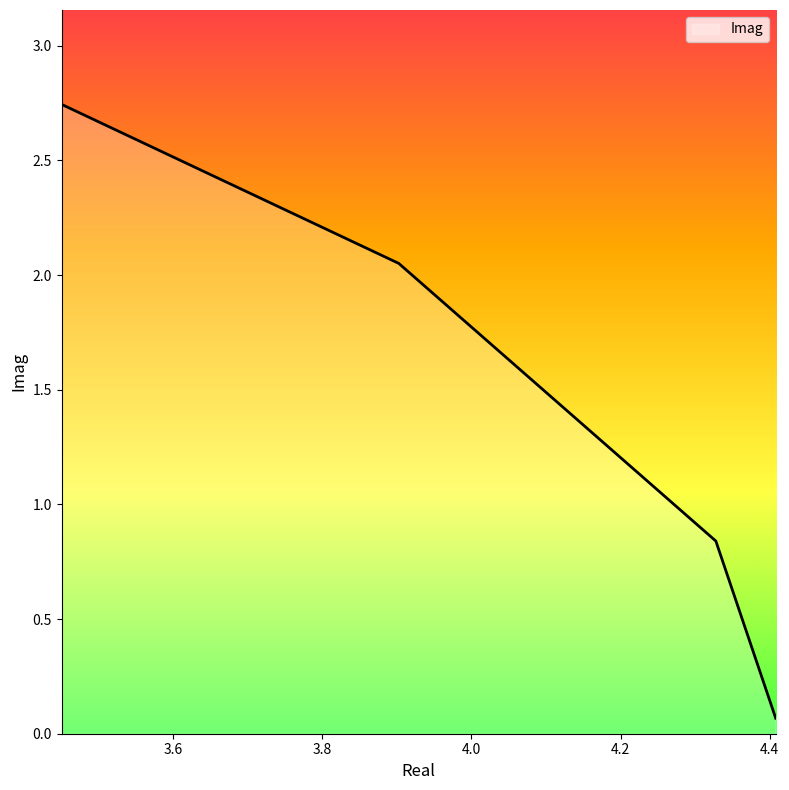

What is the average value?

1.4